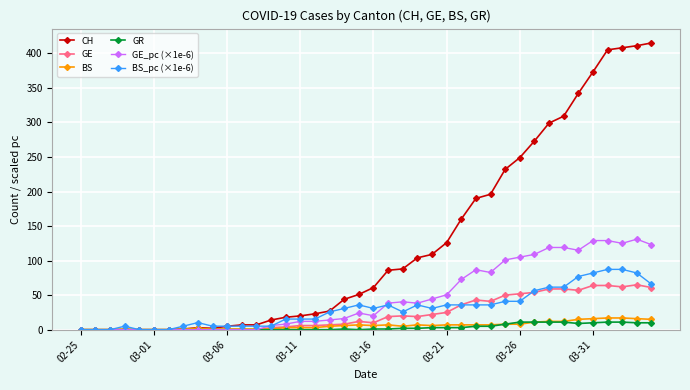

Rank the series by their maximum value, from highest to lowest.

CH, GE_pc (×1e-6), BS_pc (×1e-6), GE, BS, GR